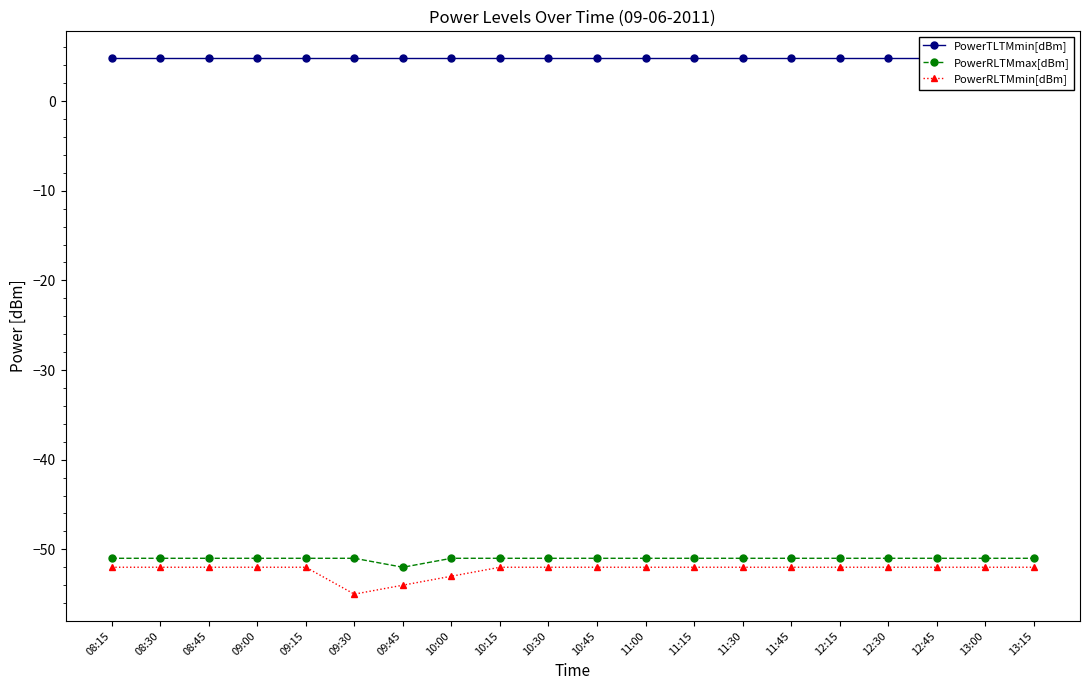

The PowerRLTMmin[dBm] series shows -25.4 at 08:30. True or false?

False